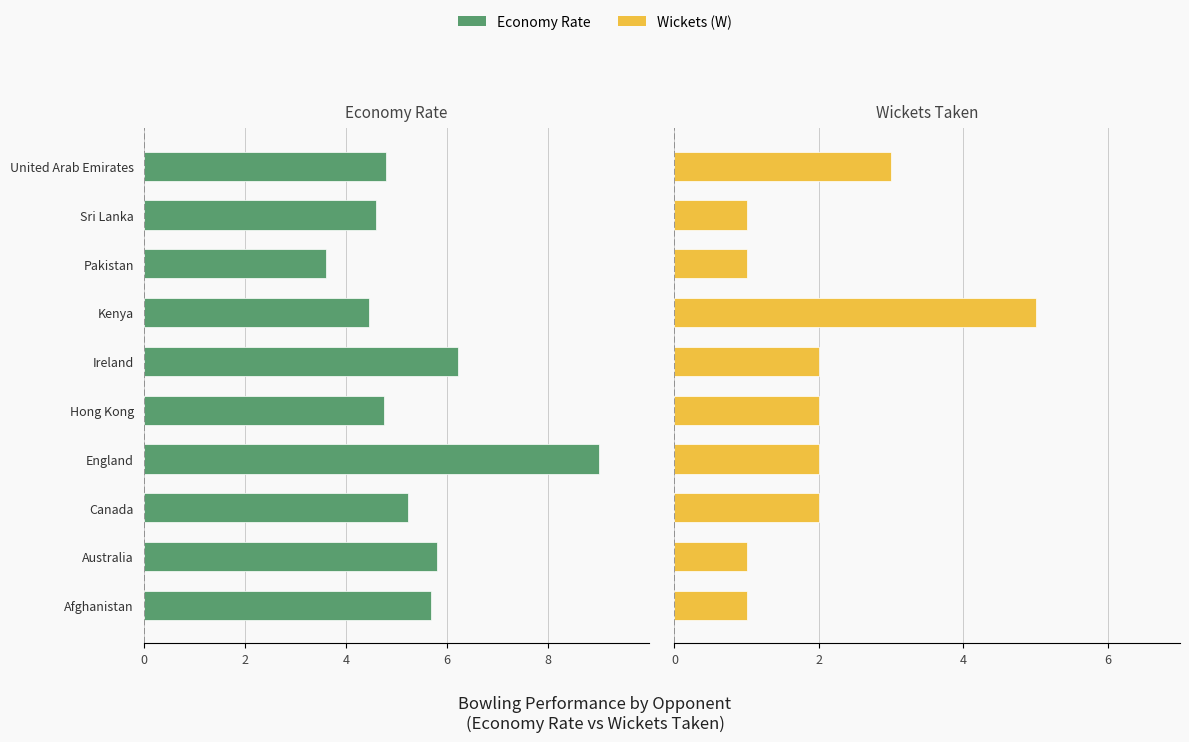

What is the difference between the highest and lowest values at Afghanistan?

6.7